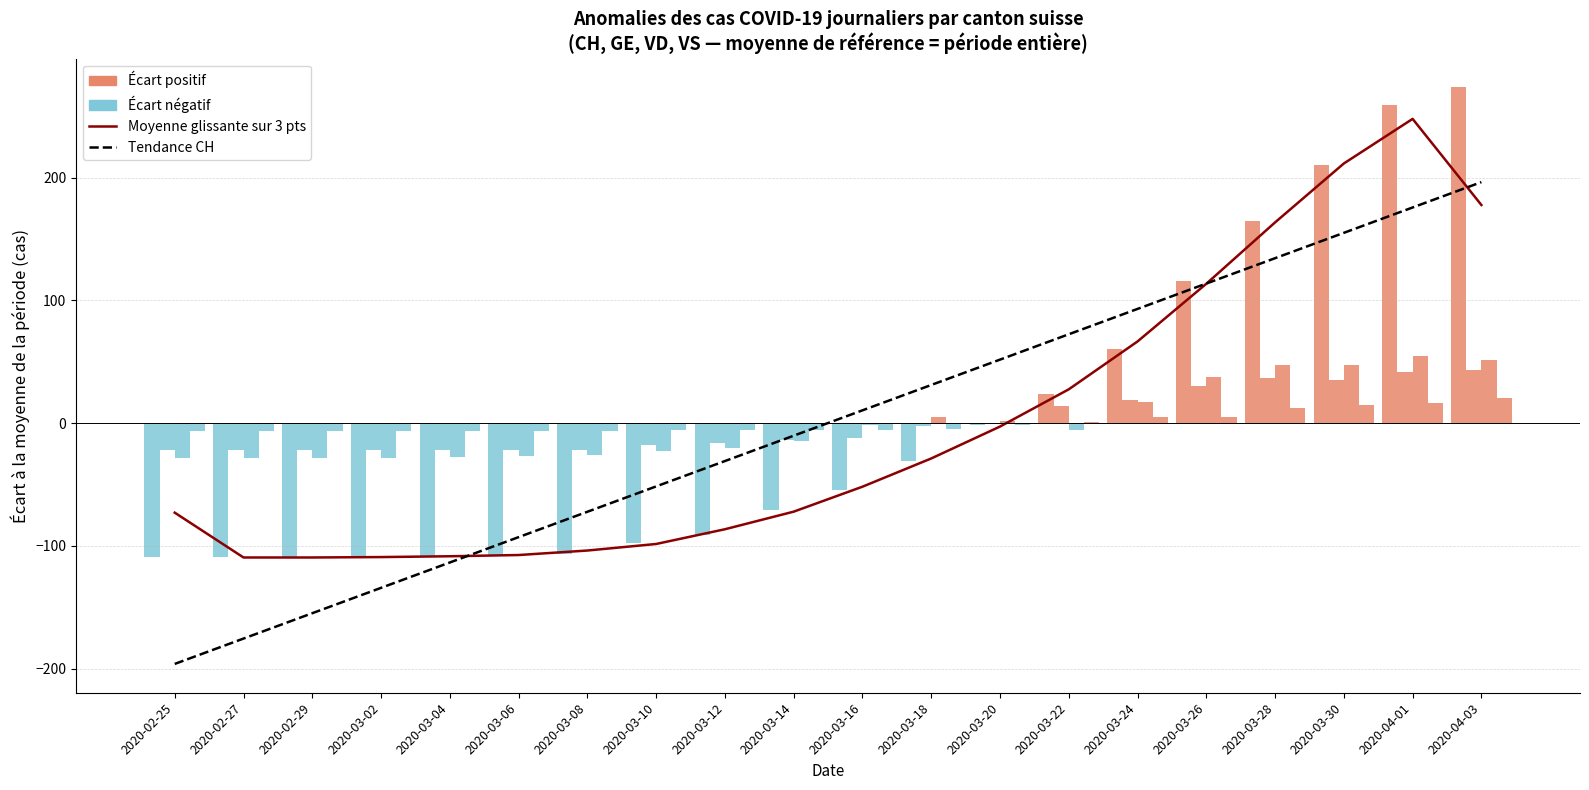

Which series changed the most between 2020-03-08 and 2020-03-26?

Moyenne glissante CH (3 pts)